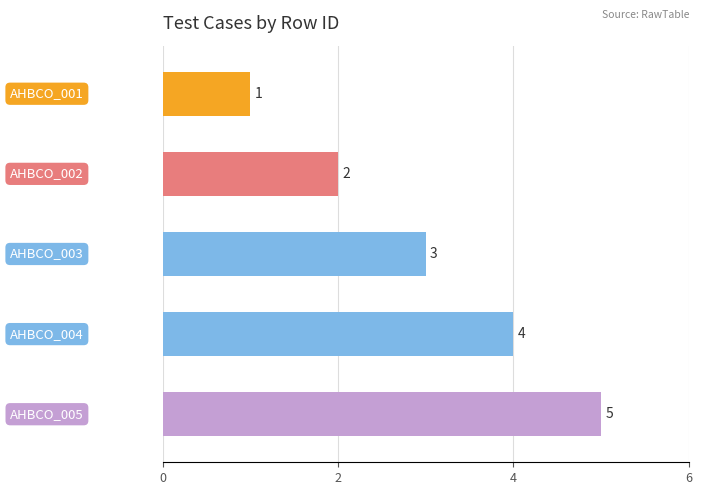

Count the values in the range 2 to 4.

3